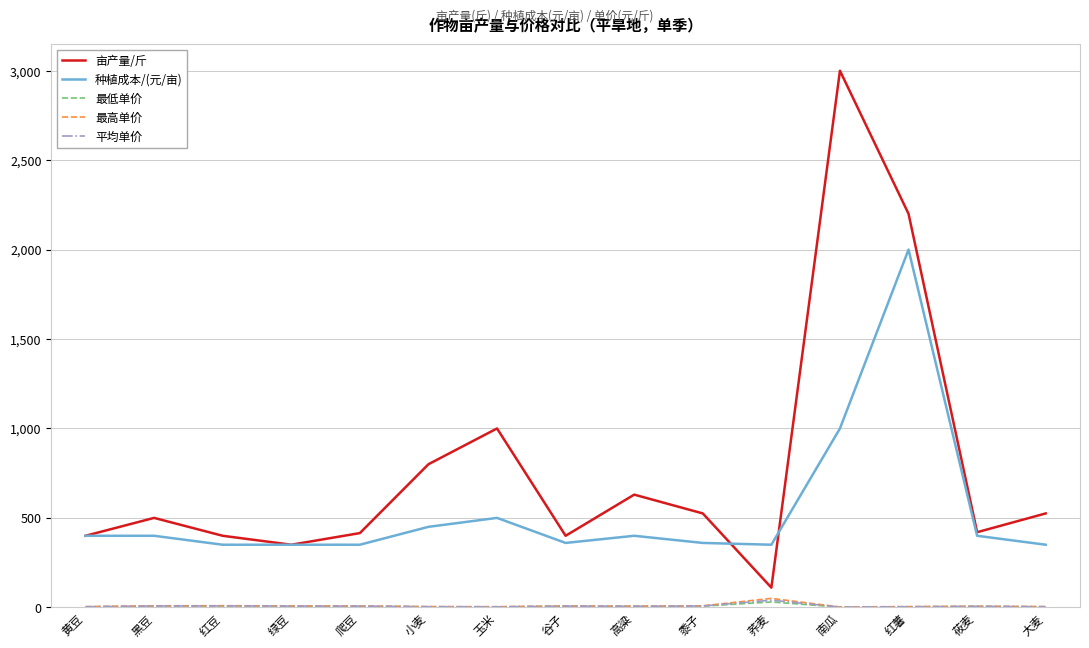

True or false: 最高单价 and 种植成本/(元/亩) cross at least once.

False